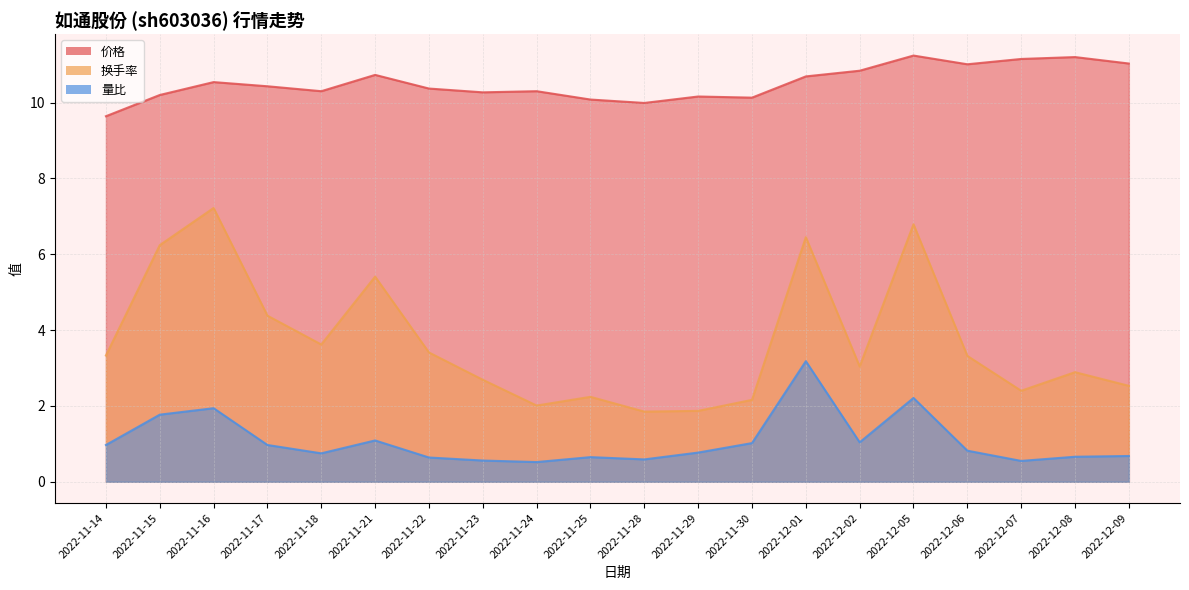

Which category has the highest value across all series?

2022-12-05